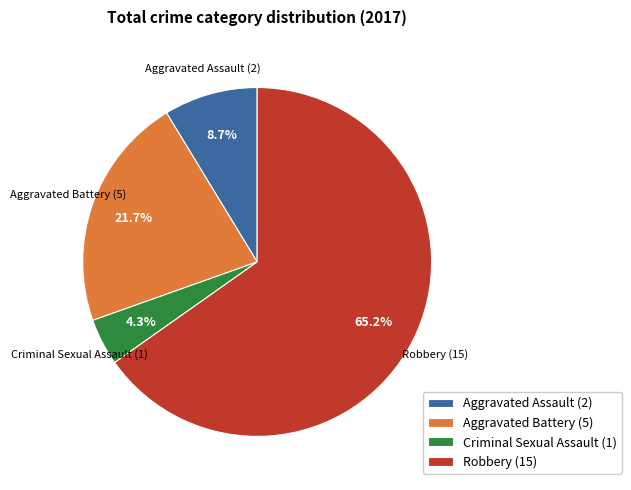

What percentage is NOT represented by Criminal Sexual Assault?

95.7%